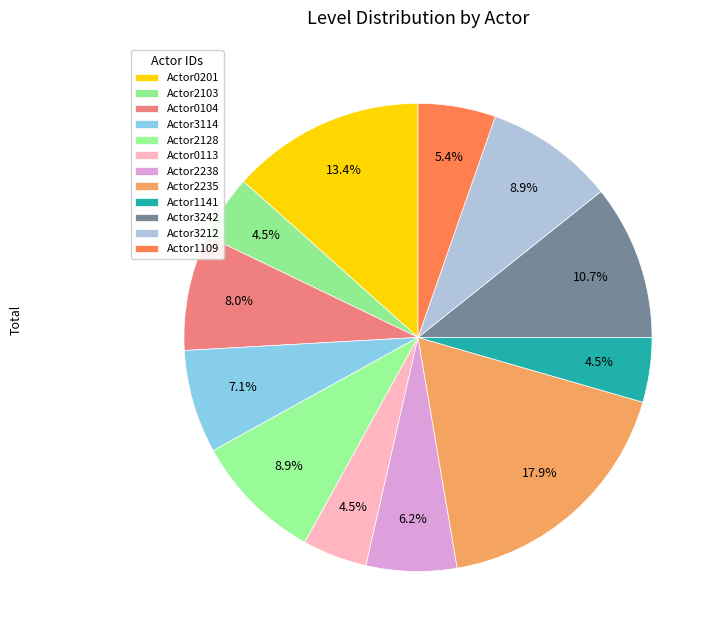

Count the number of slices in the pie.

12